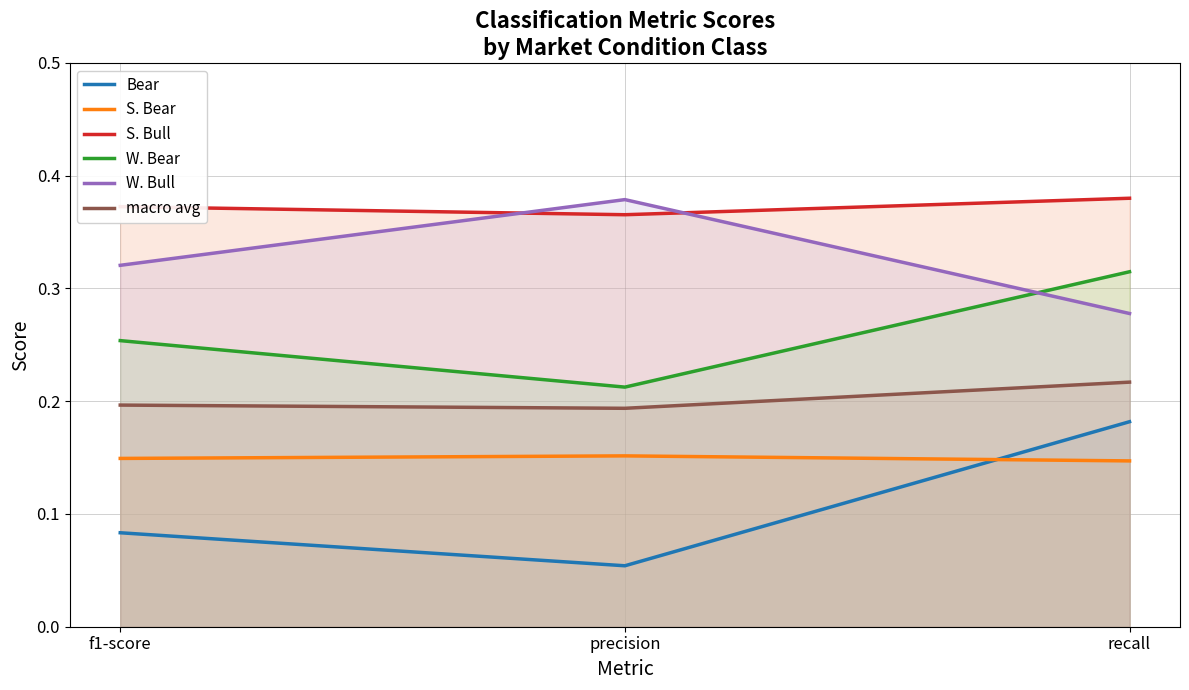

Rank the series by their maximum value, from lowest to highest.

S. Bear, Bear, macro avg, W. Bear, W. Bull, S. Bull